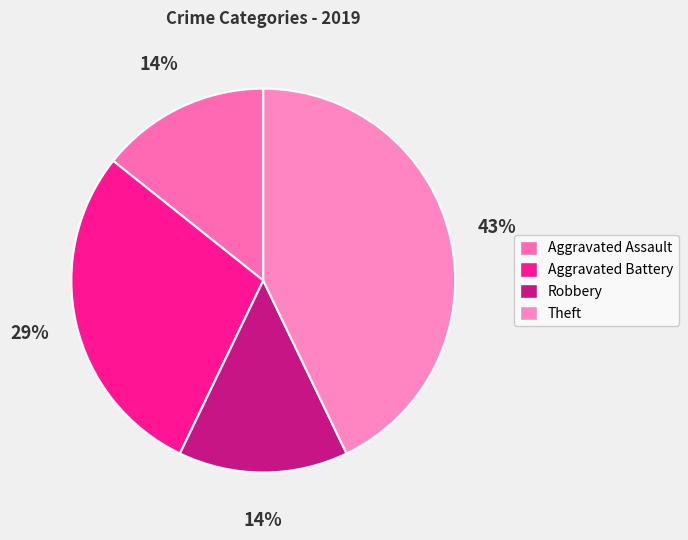

Count the number of slices in the pie.

4